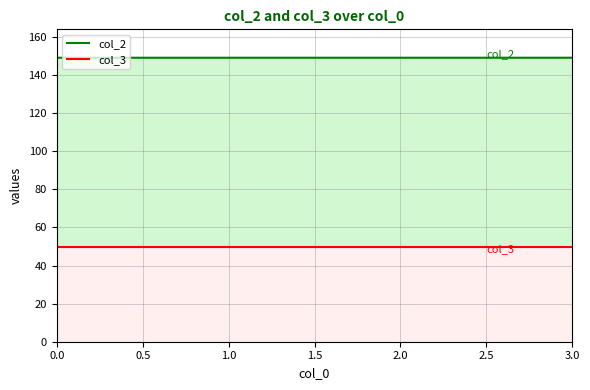

What is the label of the 3rd point from the right?

1.0